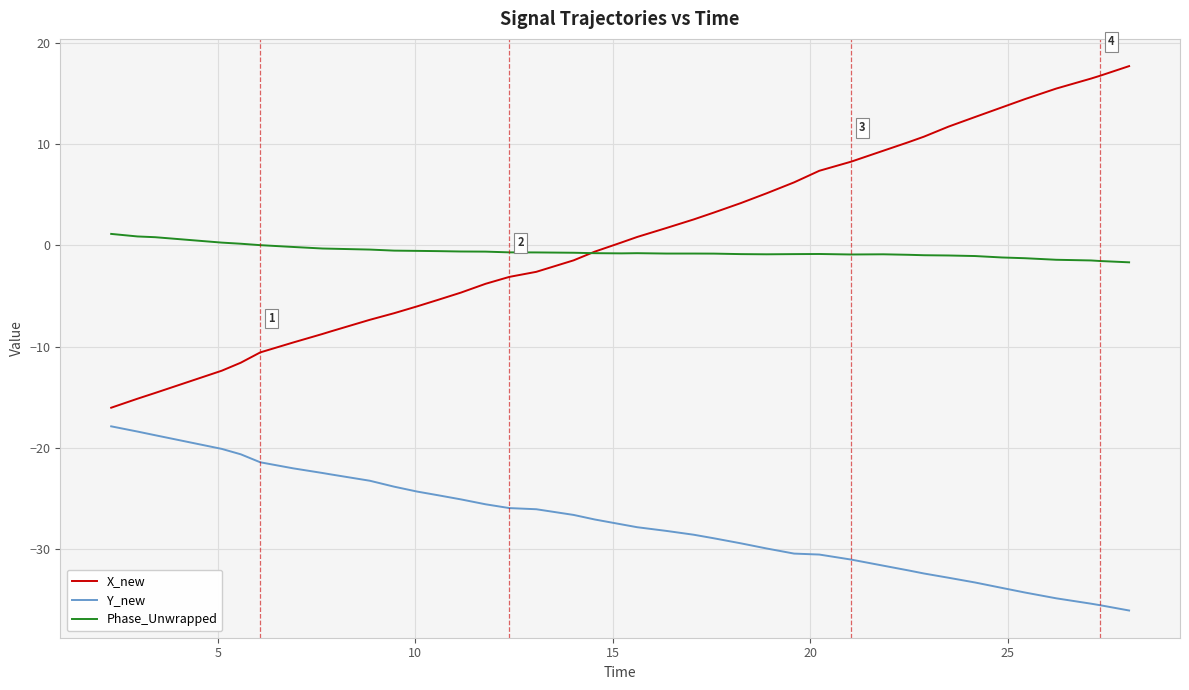

True or false: Y_new and Phase_Unwrapped cross at least once.

False